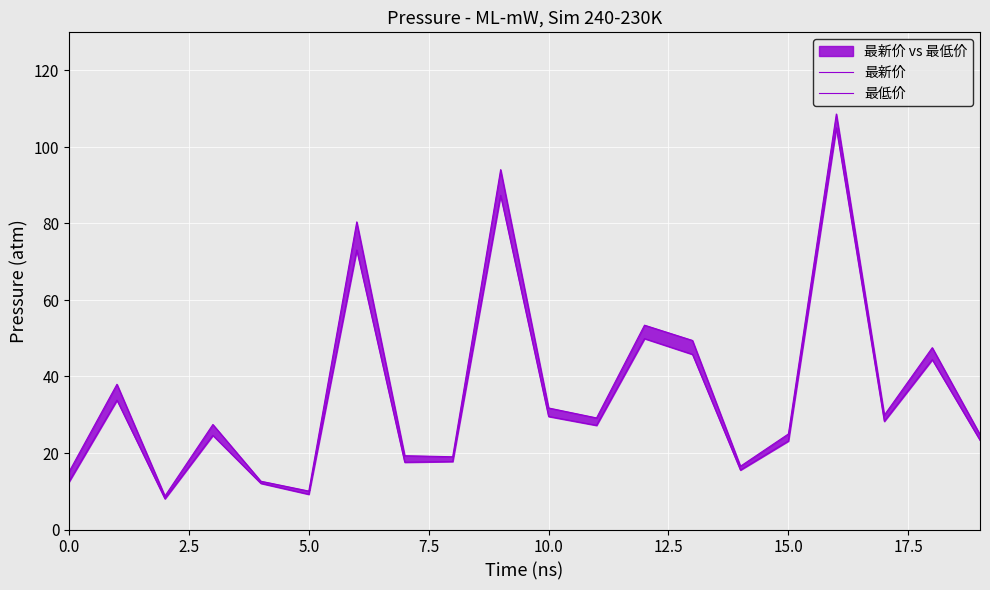

True or false: 最低价 has a value of 22.3 at 9.

False